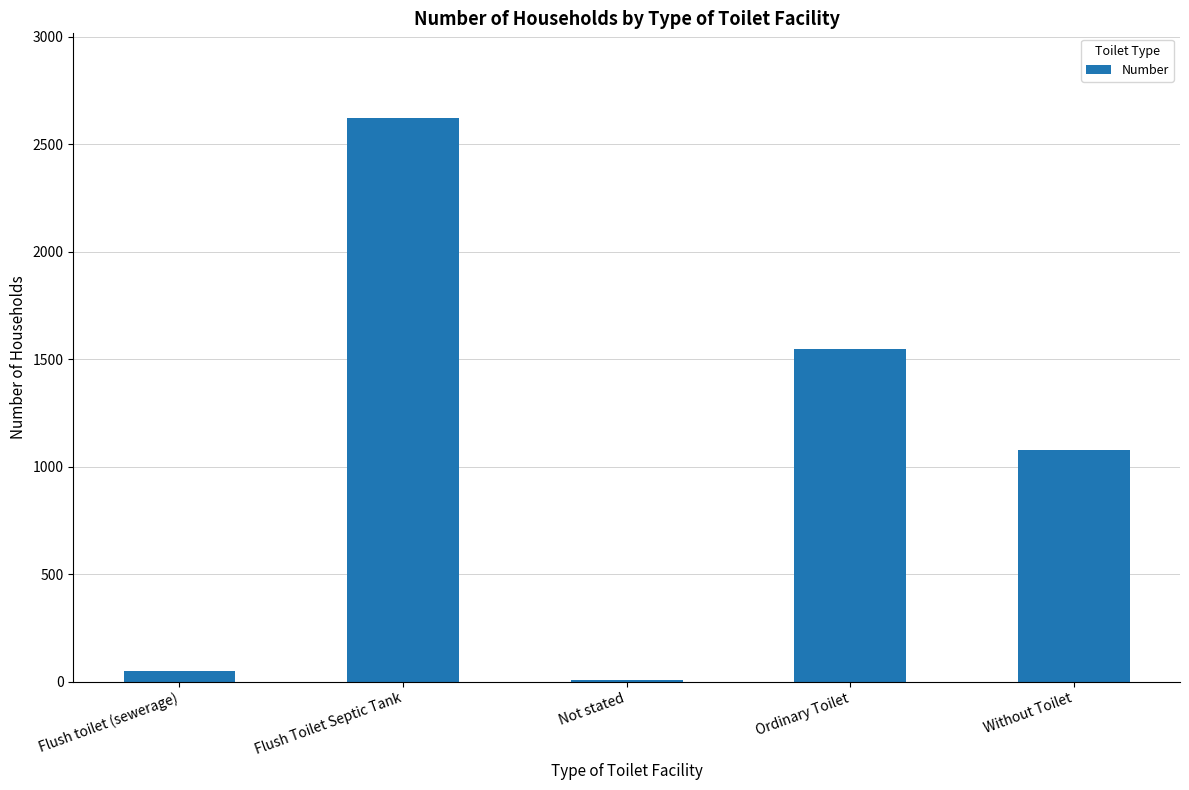

What is the greatest value displayed?

2623